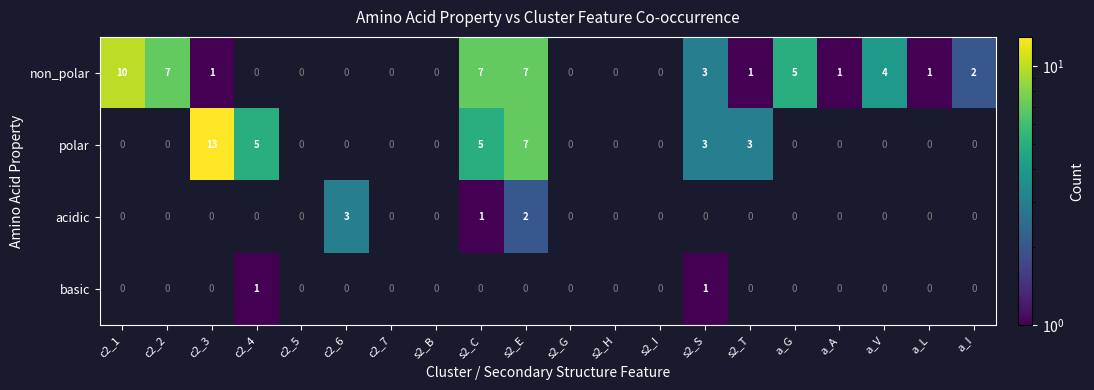

What is the difference between the highest and lowest values at s2_T?

2.0